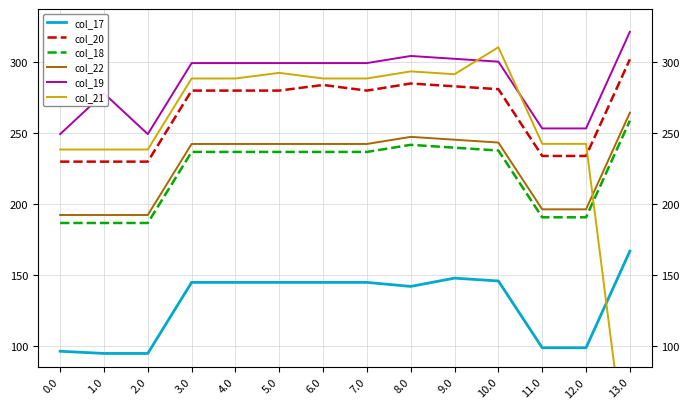

What is the total value across all series at 9.0?

1509.3